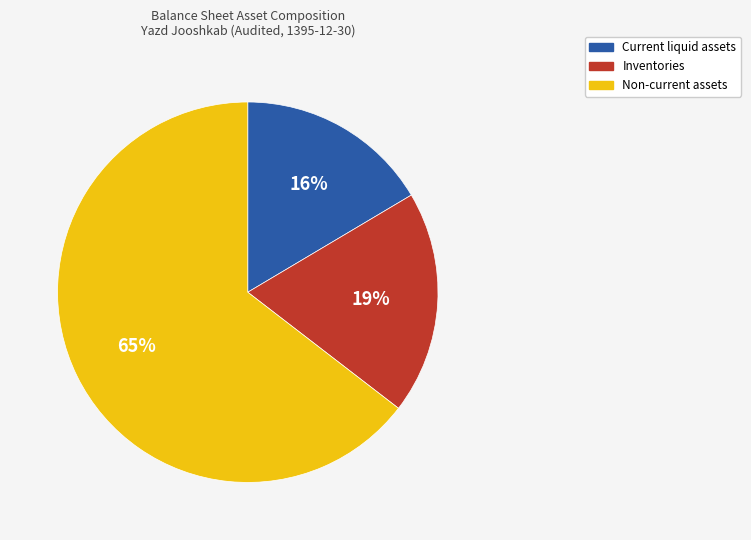

The Inventories slice represents 19% of the pie. True or false?

True